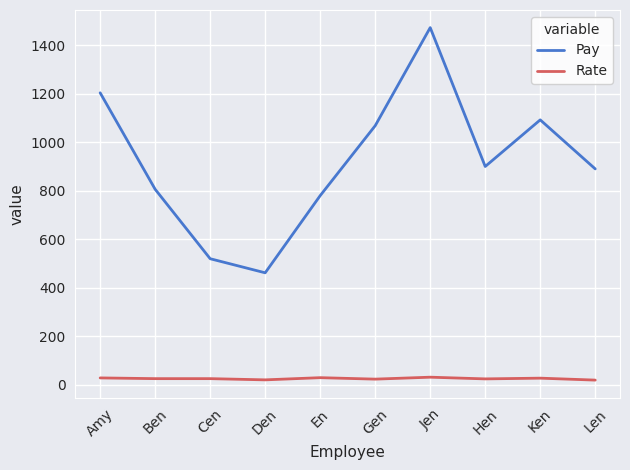

The value of Pay at Den is 462.0. True or false?

True